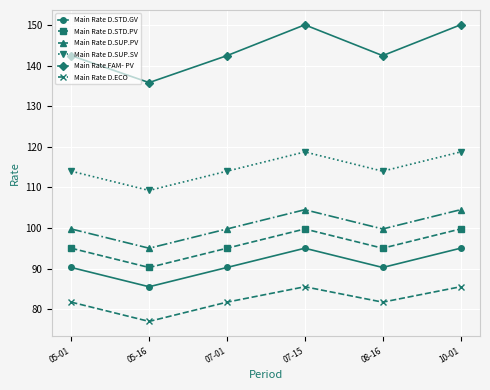

Rank the series by their maximum value, from lowest to highest.

Main Rate D.ECO, Main Rate D.STD.GV, Main Rate D.STD.PV, Main Rate D.SUP.PV, Main Rate D.SUP.SV, Main Rate FAM- PV